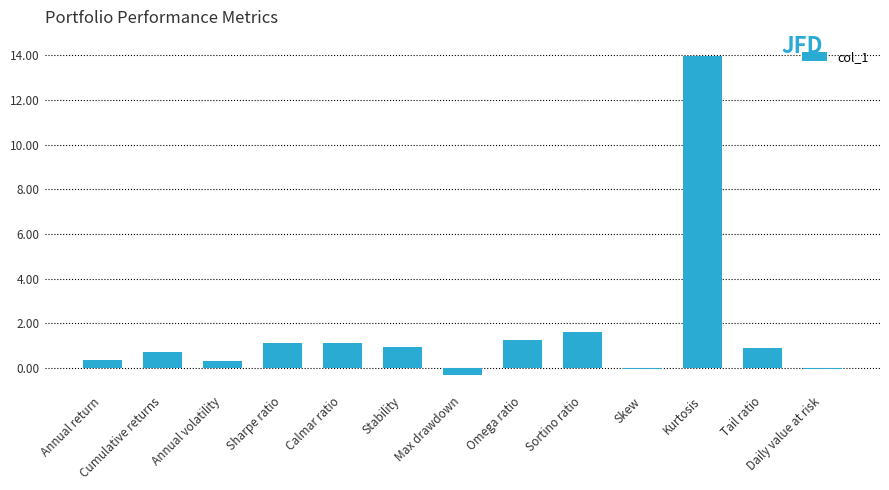

What is the approximate value at Stability?

0.9